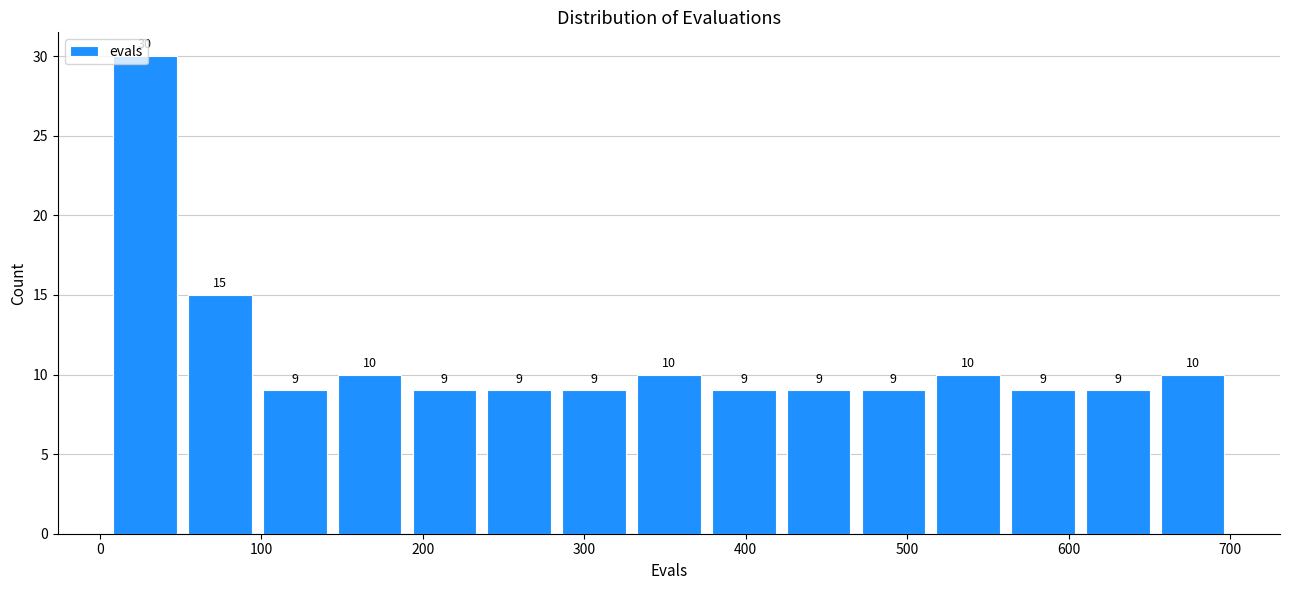

Which range on the x-axis has the tallest bar?

10 to 50